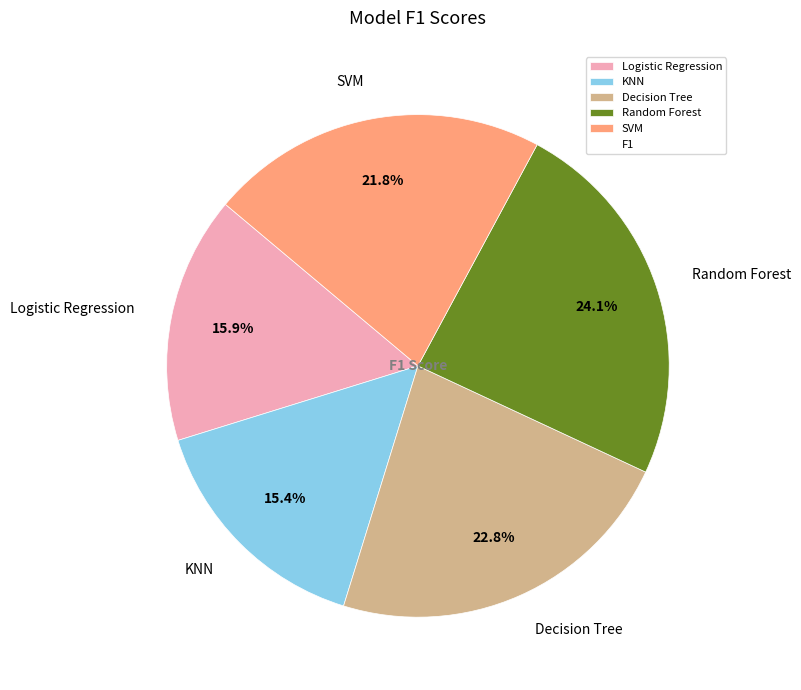

What is the largest slice in the pie chart?

Random Forest